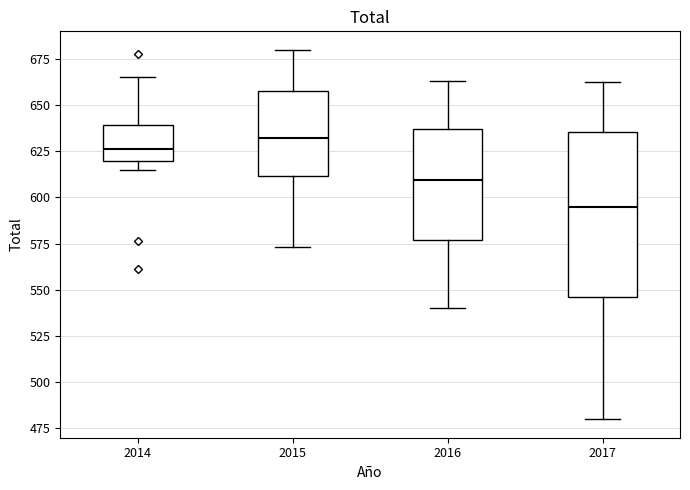

Which box is the tallest, from its lower edge to its upper edge?

2017